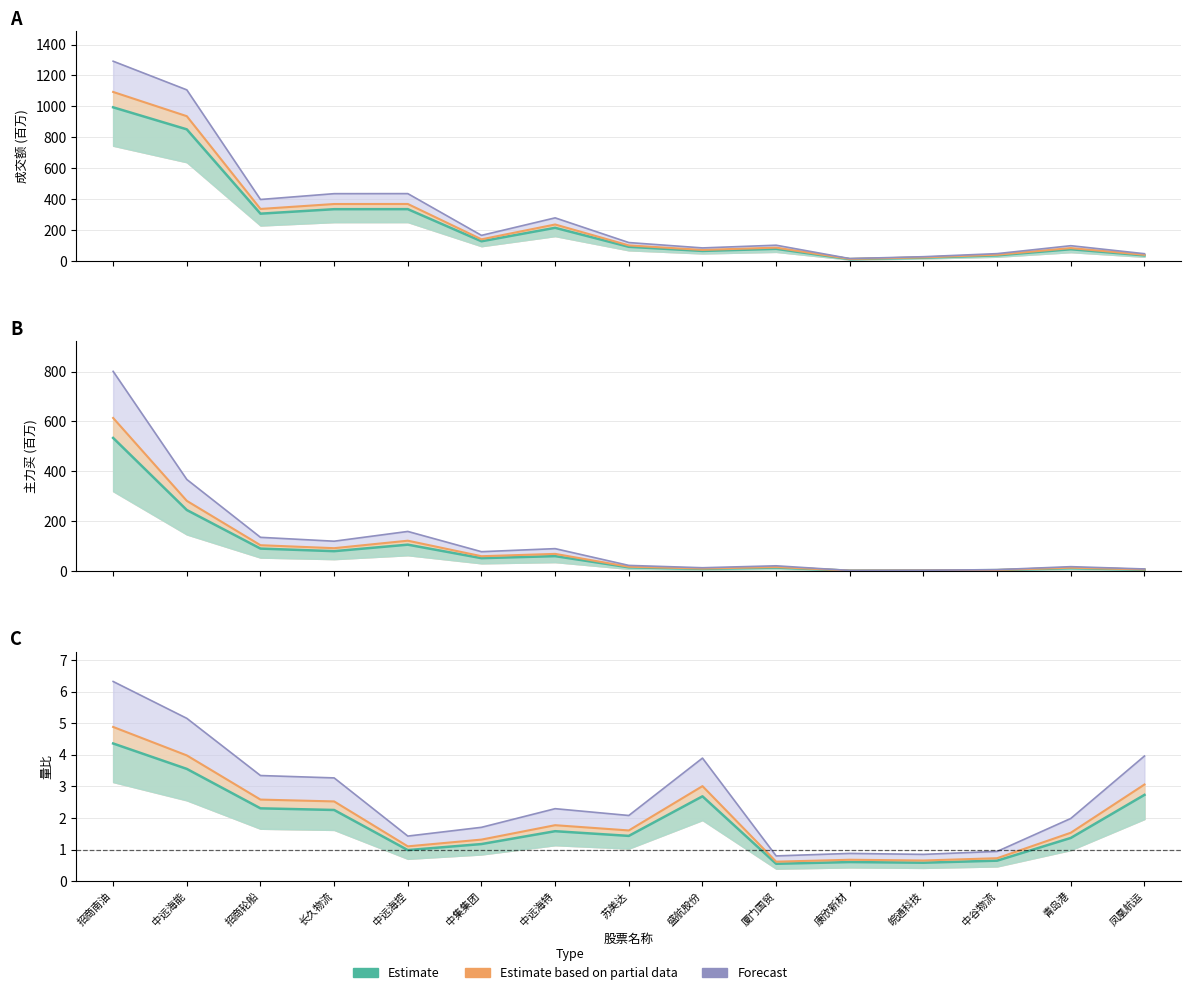

What is the difference between the 成交额 values at 凤凰航运 and 青岛港?

39.8